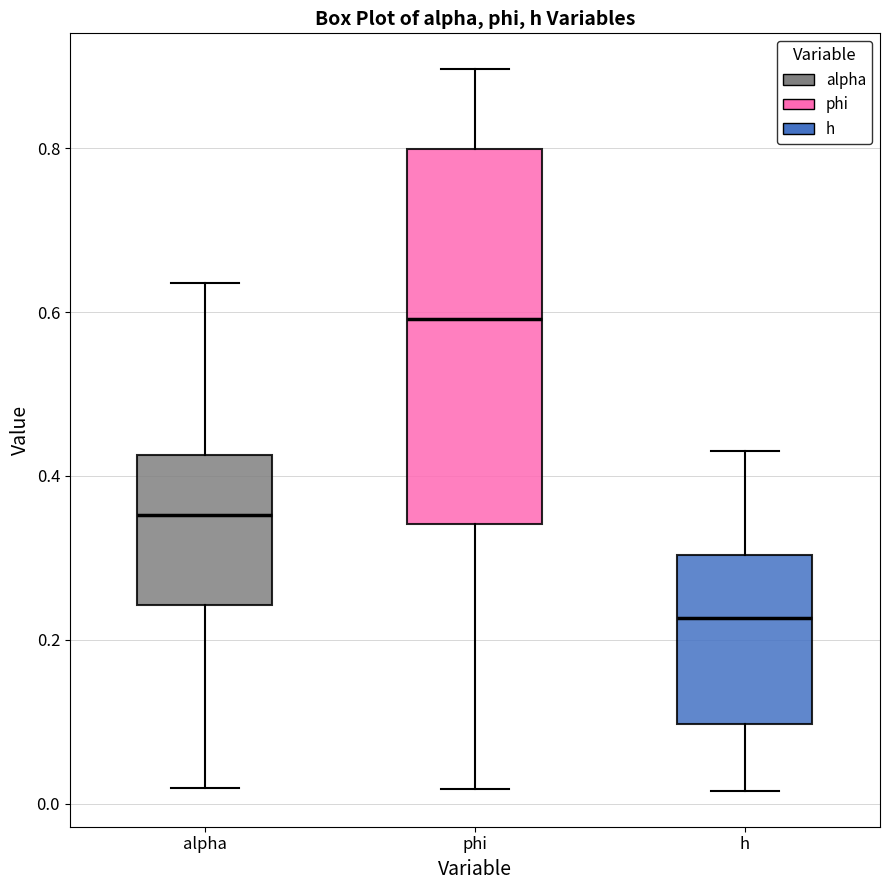

Which box has the lowest median line?

h